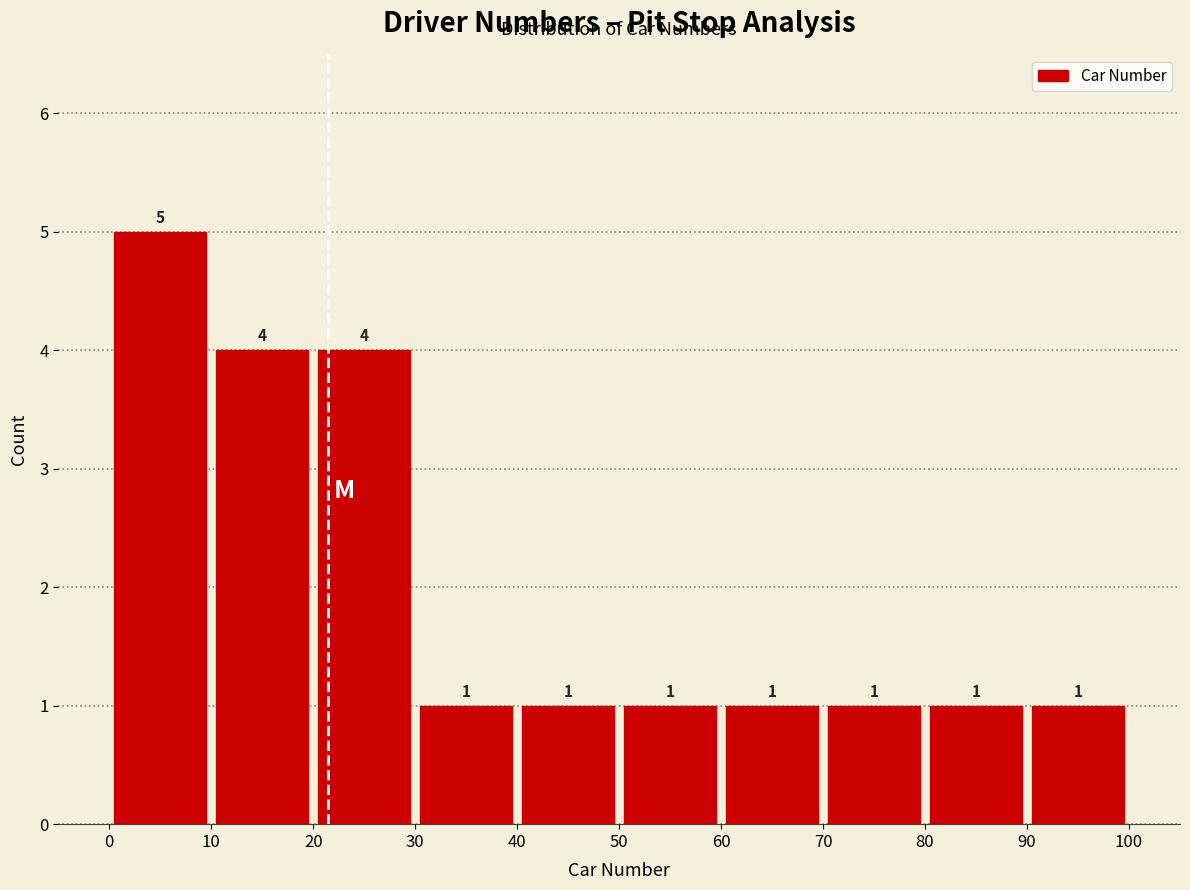

How tall is the bar that spans 50 to 60 on the x-axis?

1